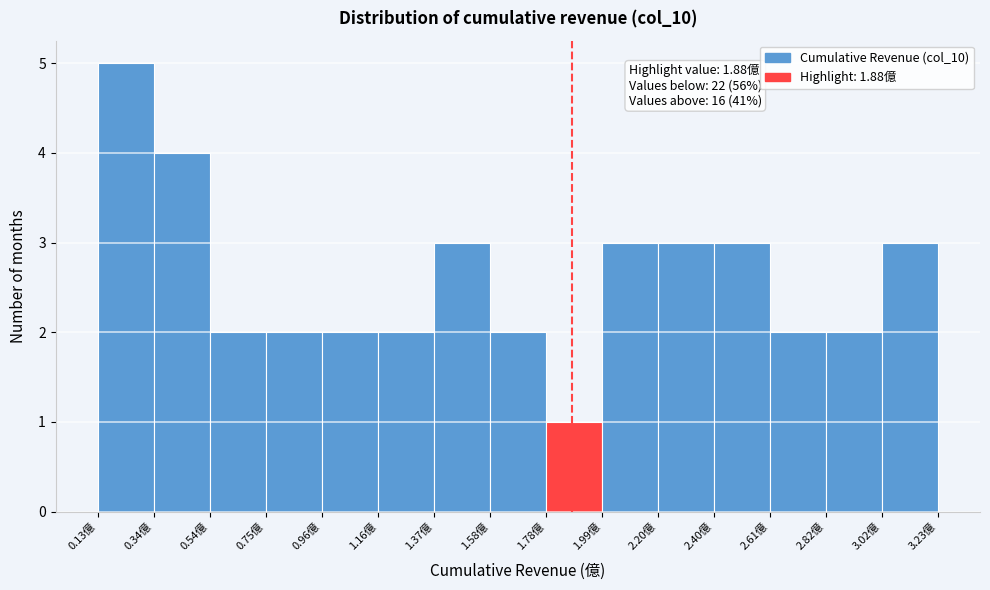

Which range on the x-axis has the tallest bar?

0.15 to 0.35